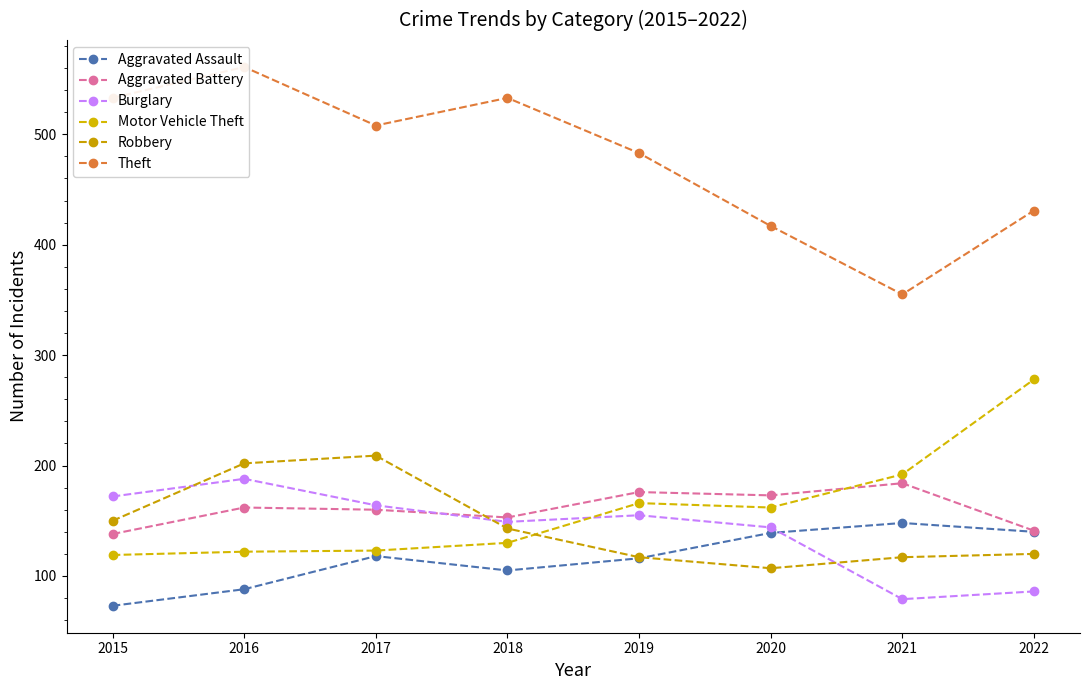

The value of Aggravated Battery at 2021 is 260. True or false?

False